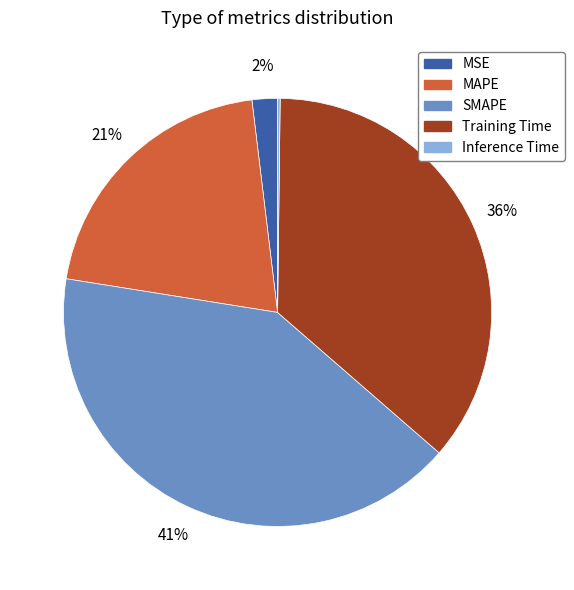

To the nearest percent, what is the combined percentage of Training Time and MSE?

38%